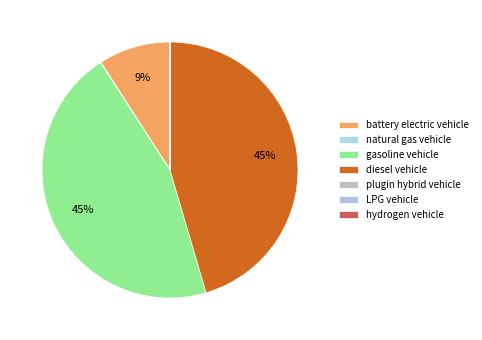

Do natural gas vehicle and LPG vehicle together represent more than half of the pie?

No